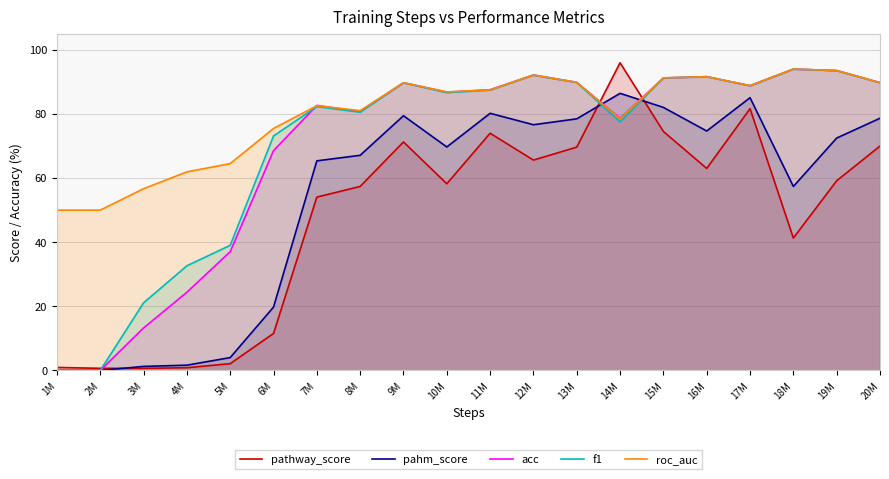

True or false: f1 and roc_auc cross at least once.

True